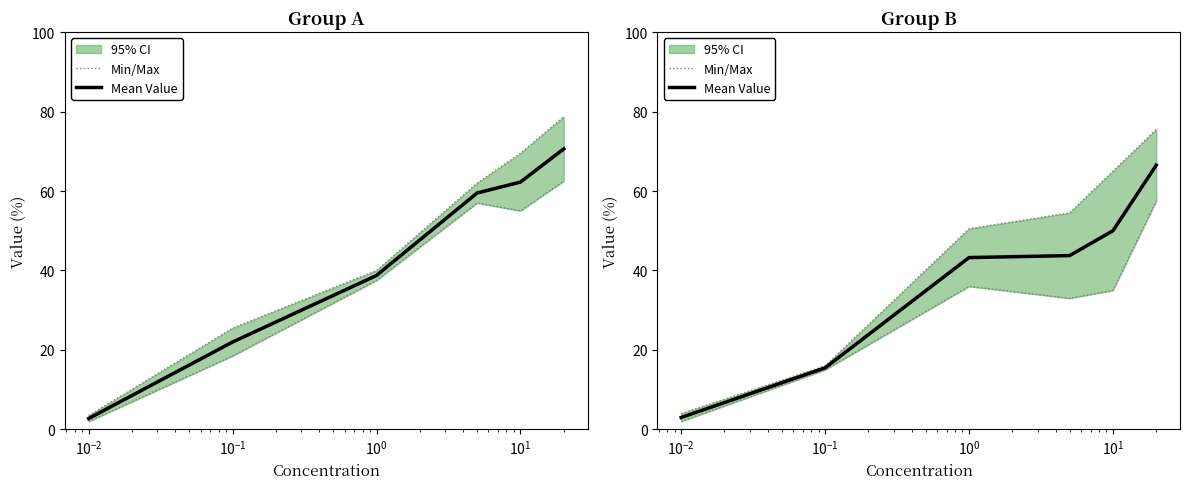

Which series has the largest range (max minus min)?

Mean Value